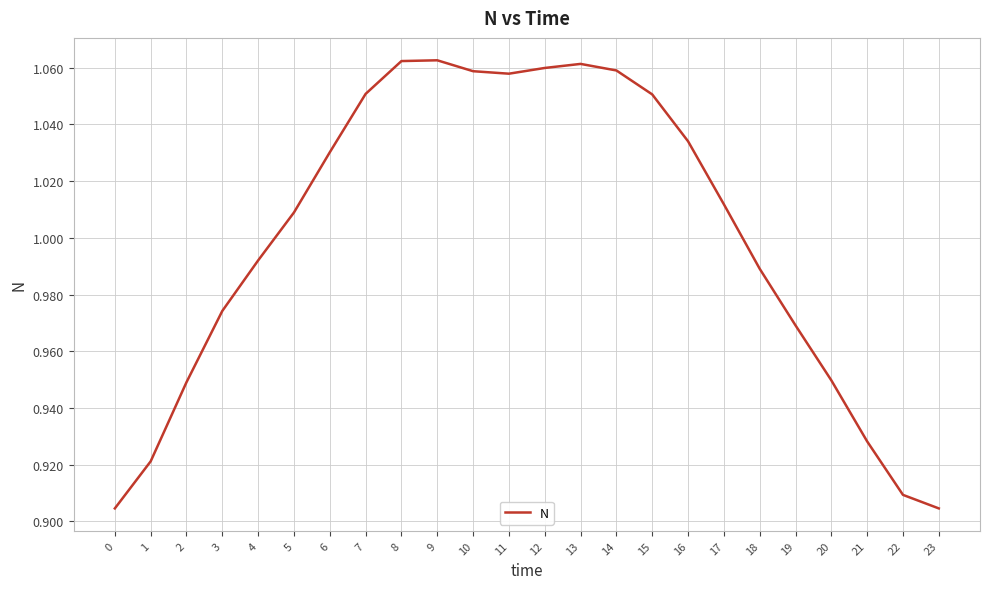

How many lines are shown in the chart?

1